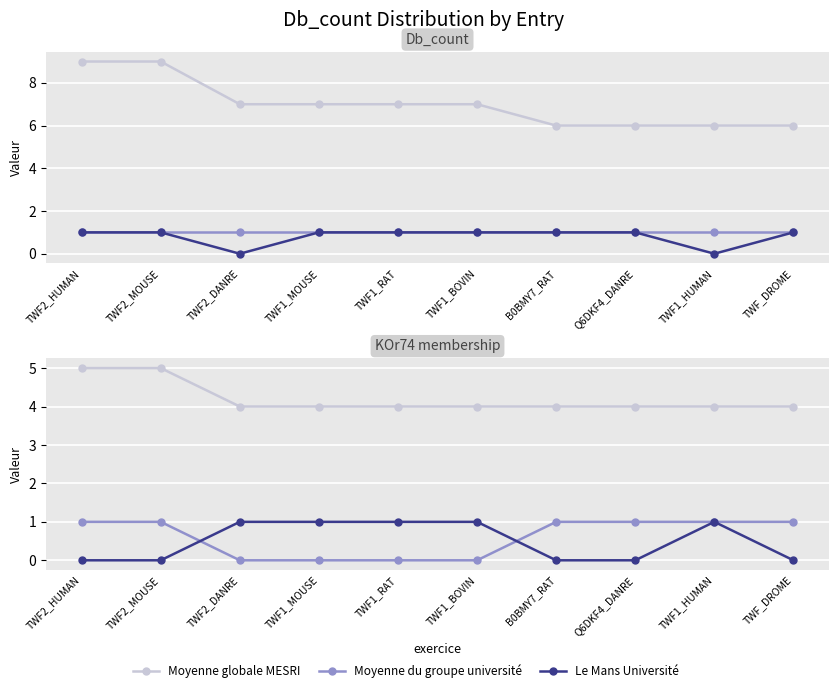

True or false: Moyenne globale MESRI and Le Mans Université intersect in this chart.

False